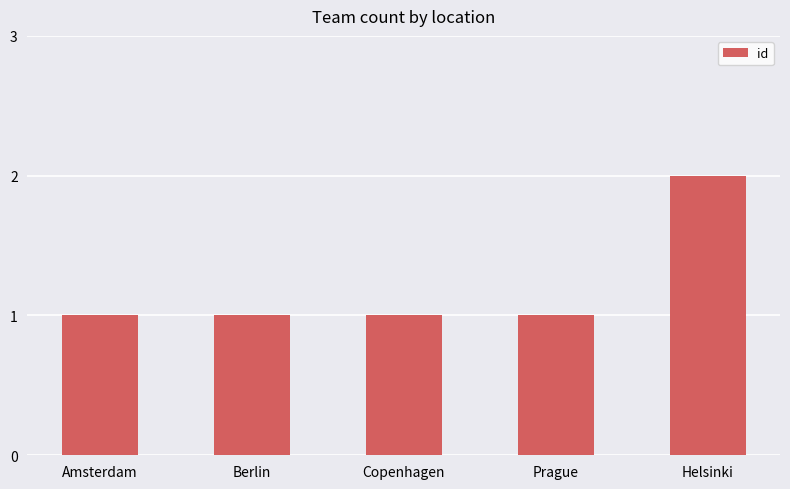

What is the sum of the values at Prague and Helsinki?

3